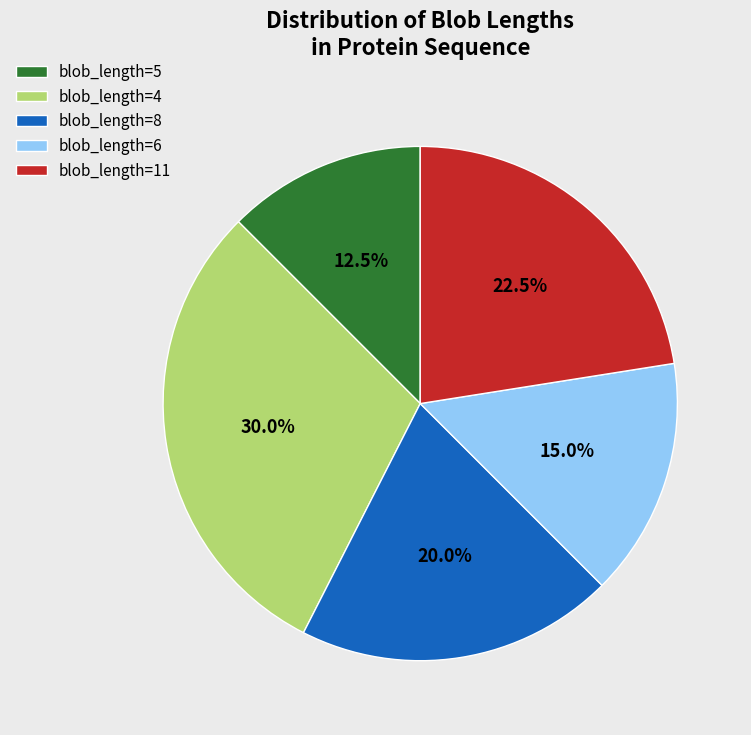

Is there a majority slice in this chart?

No